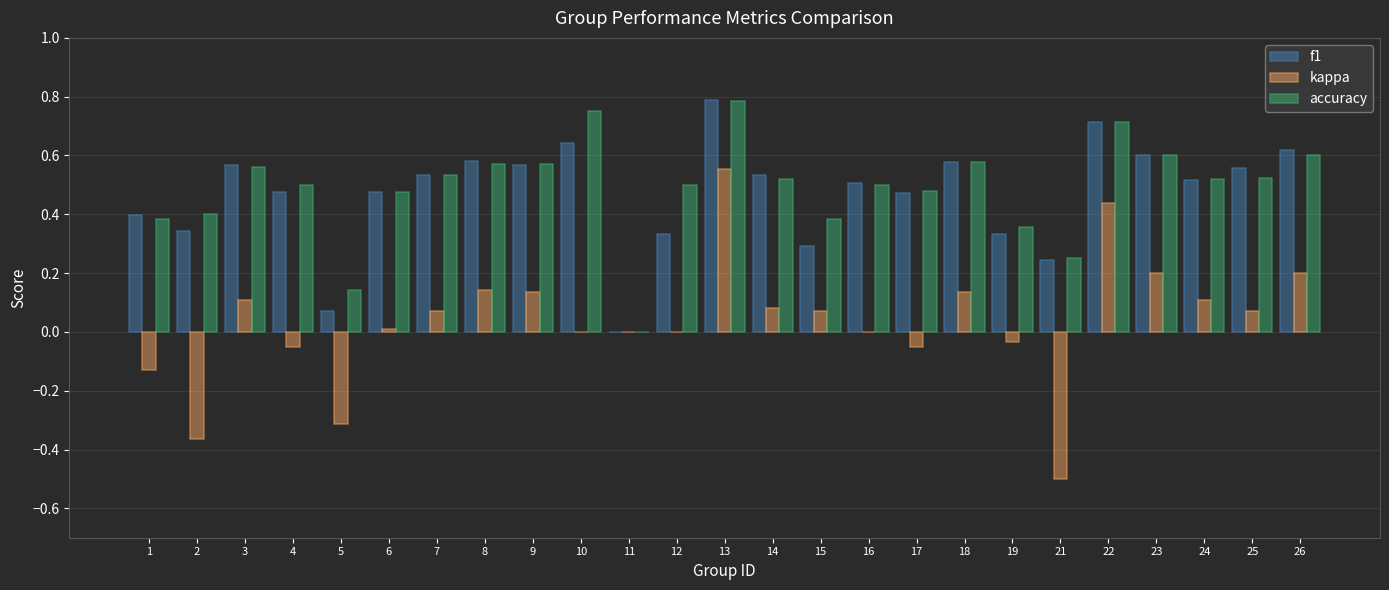

Which series changed the most between 1 and 2?

kappa